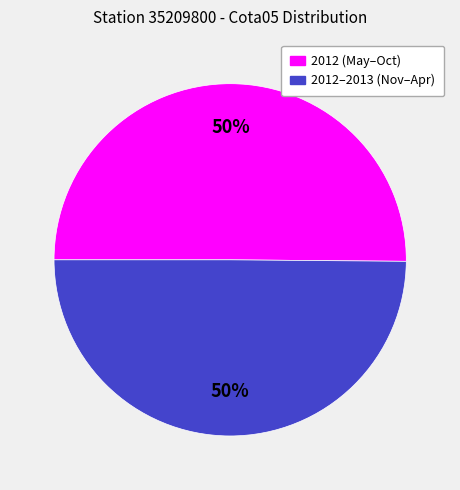

To the nearest percent, what is the average slice percentage?

50%